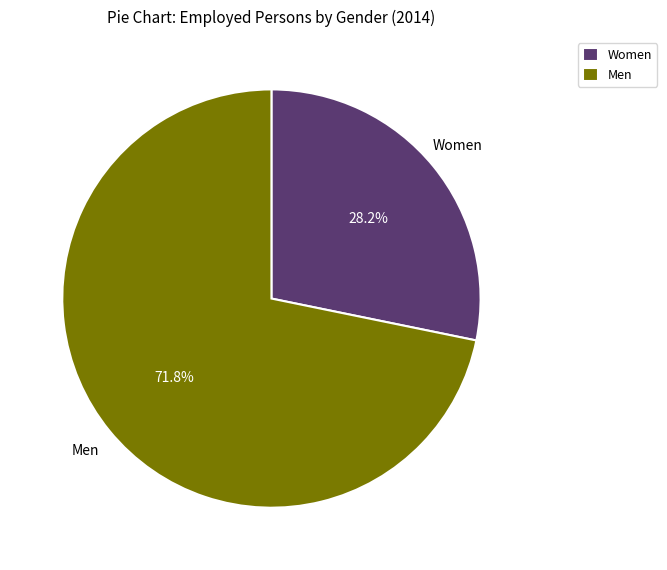

To the nearest percent, what is the difference between the Men and Women slice percentages?

44%